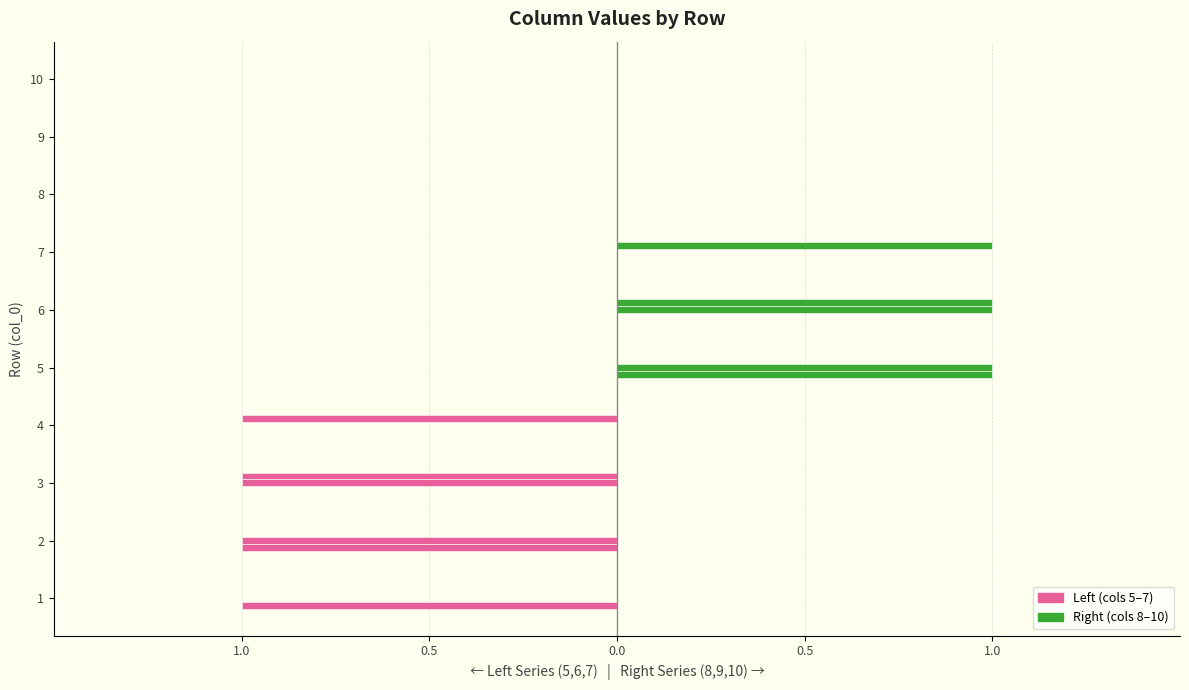

Reading left to right, what are all the values shown in this chart?

Col 5: -1	-1	0	0	0	0	0	0	0	0
Col 6: 0	-1	-1	0	0	0	0	0	0	0
Col 7: 0	0	-1	-1	0	0	0	0	0	0
Col 8: 0	0	0	0	1	0	0	0	0	0
Col 9: 0	0	0	0	1	1	0	0	0	0
Col 10: 0	0	0	0	0	1	1	0	0	0